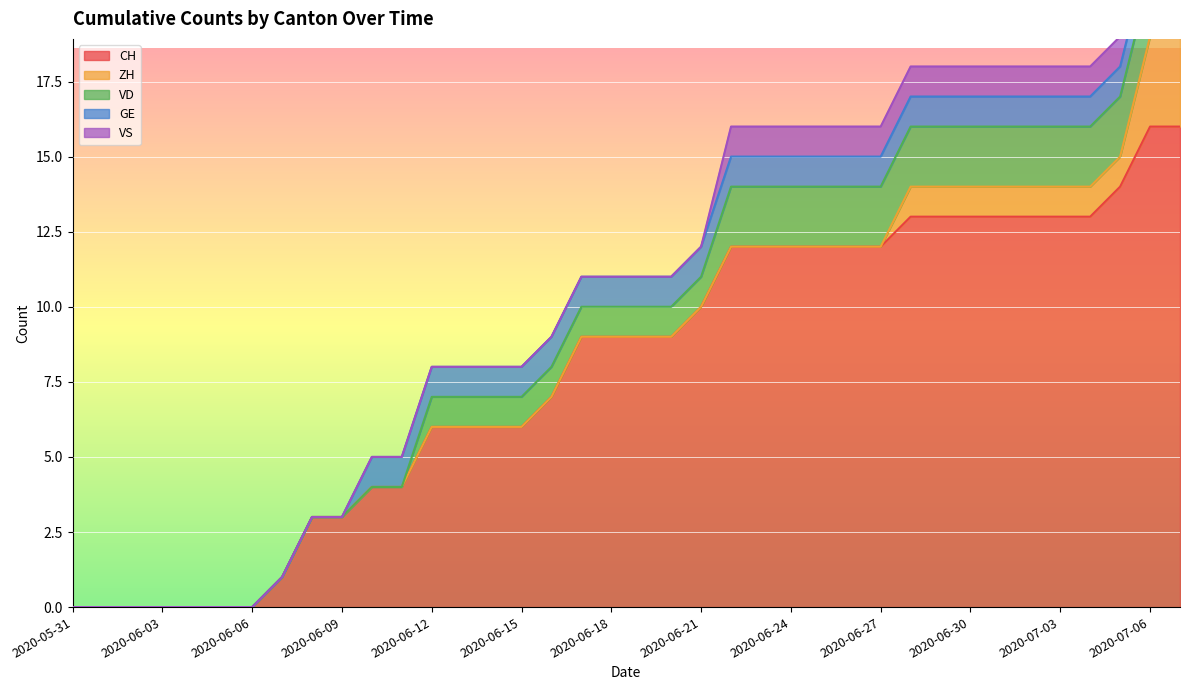

What is the value of the VD point at the 37th from the left?

2